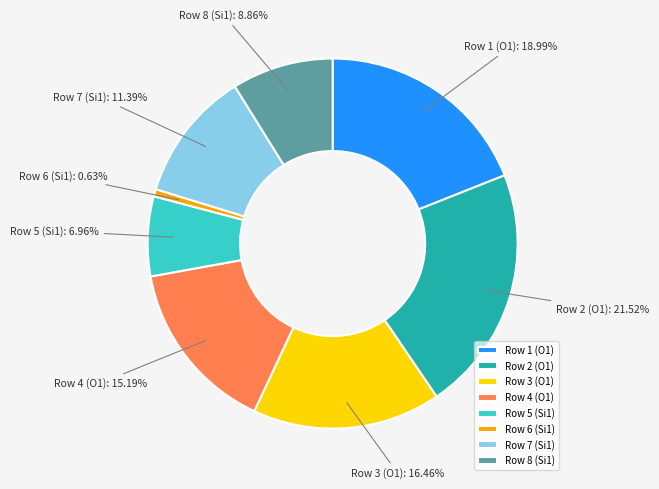

Is there a majority slice in this chart?

No